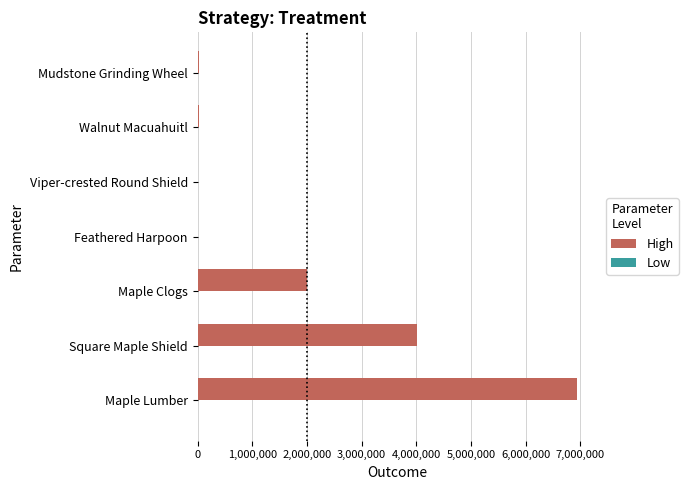

Which category has the highest value across all series?

Maple Lumber